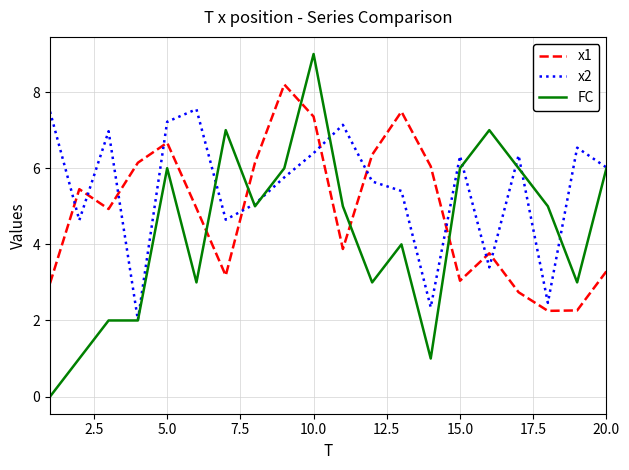

What is the minimum value for x2?

2.0